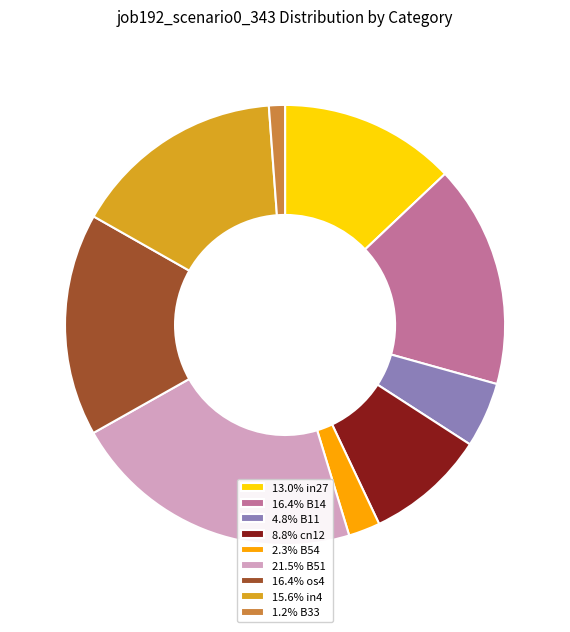

Does 2.3% B54 represent more than half of the total?

No